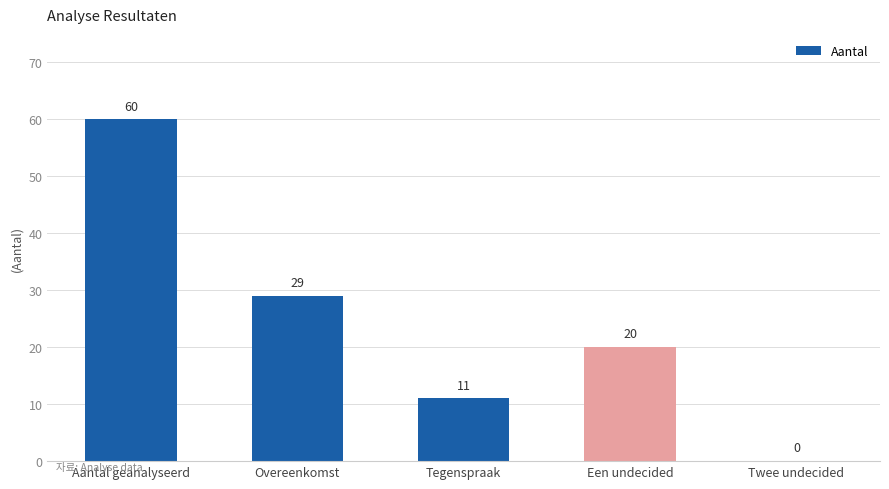

At which label does the data first exceed 20?

Aantal geanalyseerd